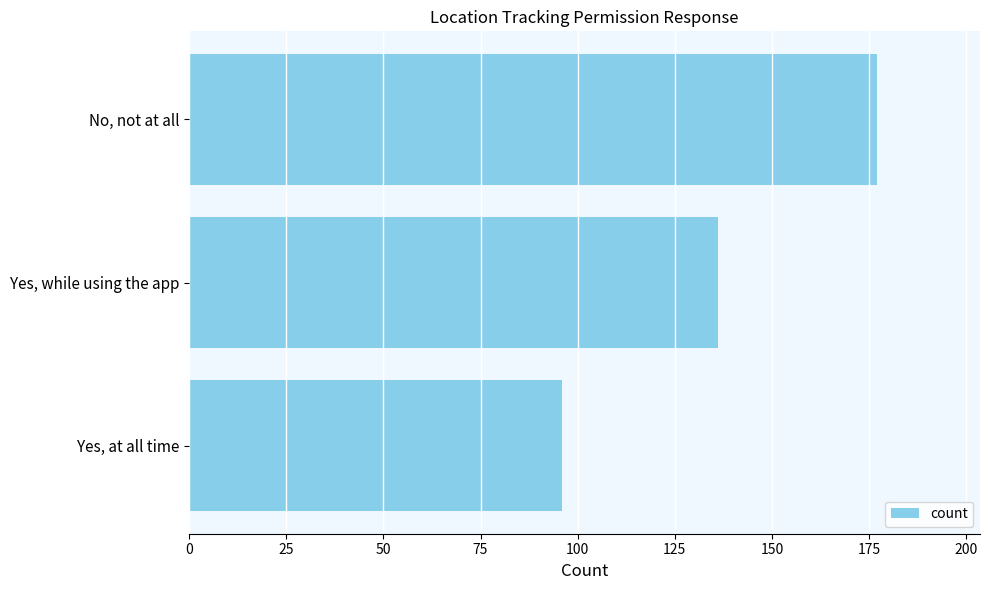

What is the value of the 2nd bar from the top?

136